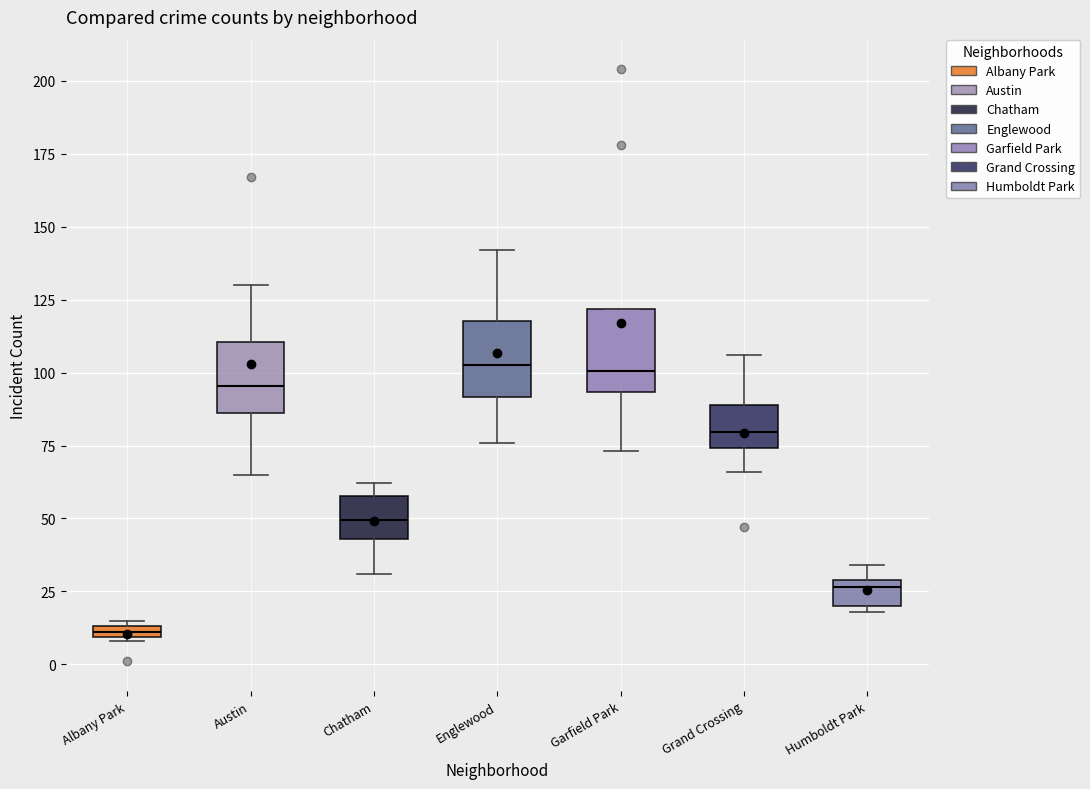

Where is the lower edge of the box for Humboldt Park on the y-axis? The values are not printed on the chart, so give them approximately, as read against the axis.

20